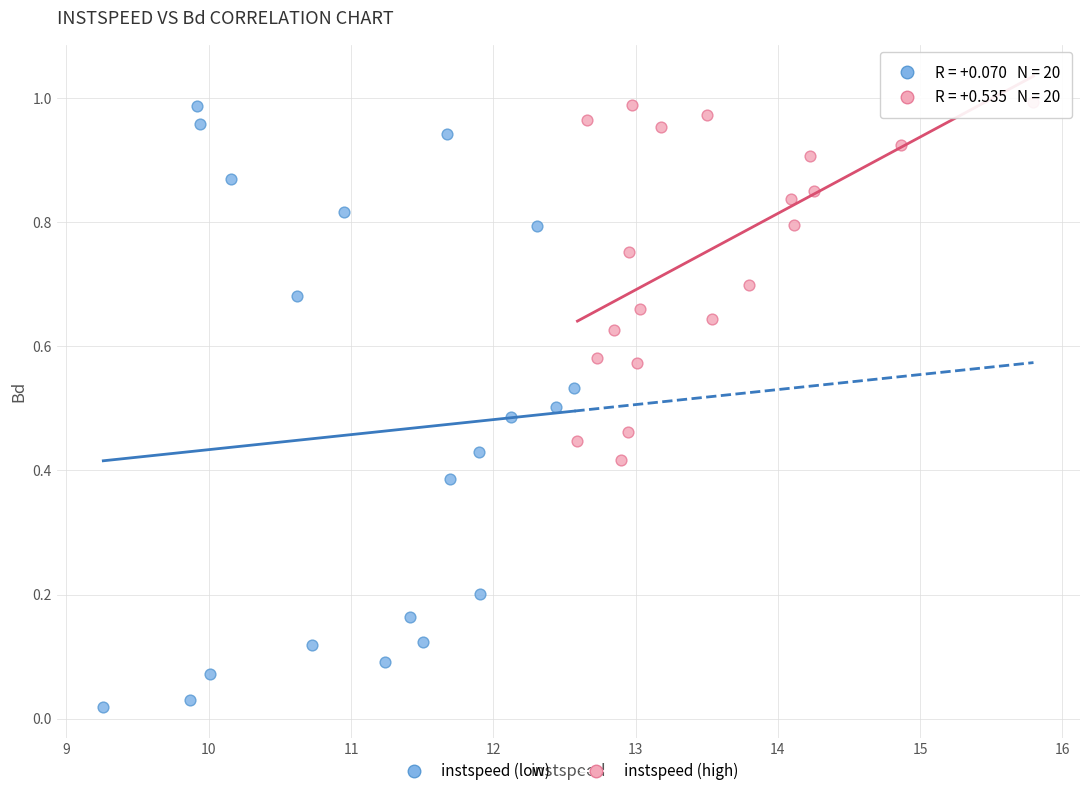

Which series has the widest spread of Y values?

instspeed (low)